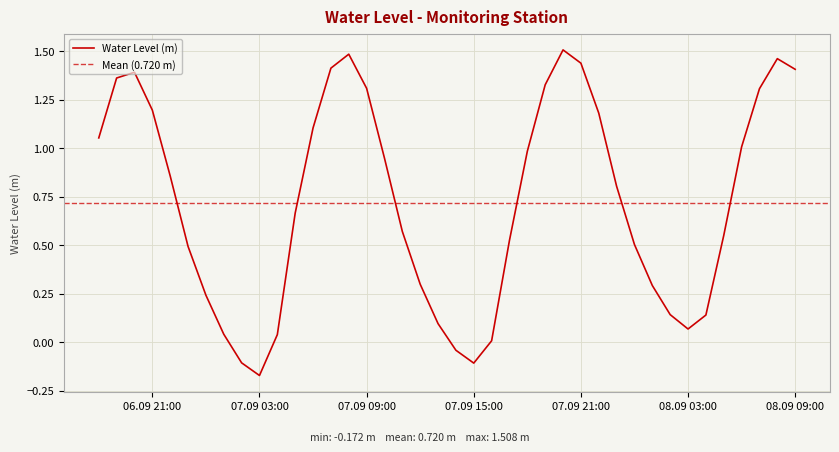

What is the difference between the maximum and minimum values?

1.7